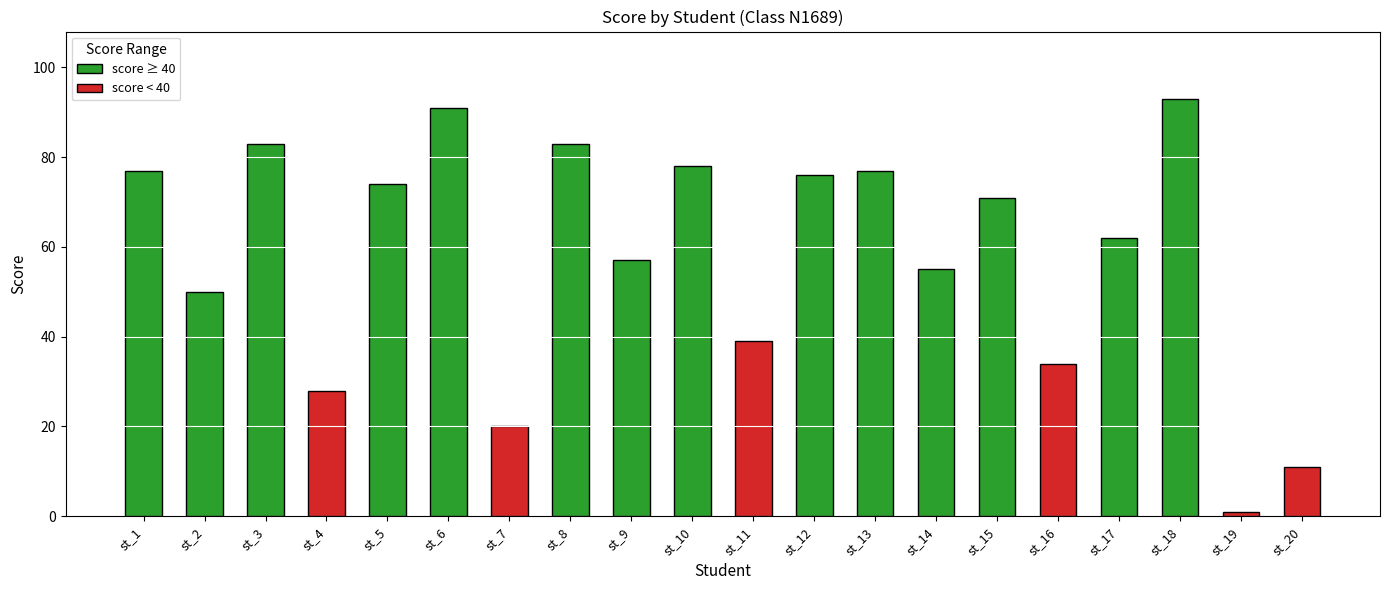

Reading left to right, what are all the values shown in this chart?

77	50	83	28	74	91	20	83	57	78	39	76	77	55	71	34	62	93	1	11